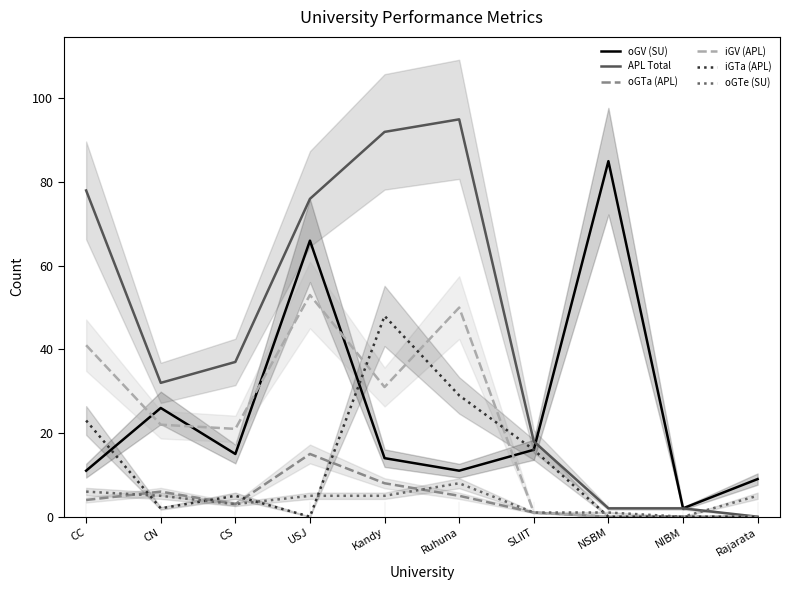

At which label is iGV (APL) closest to 26?

CN